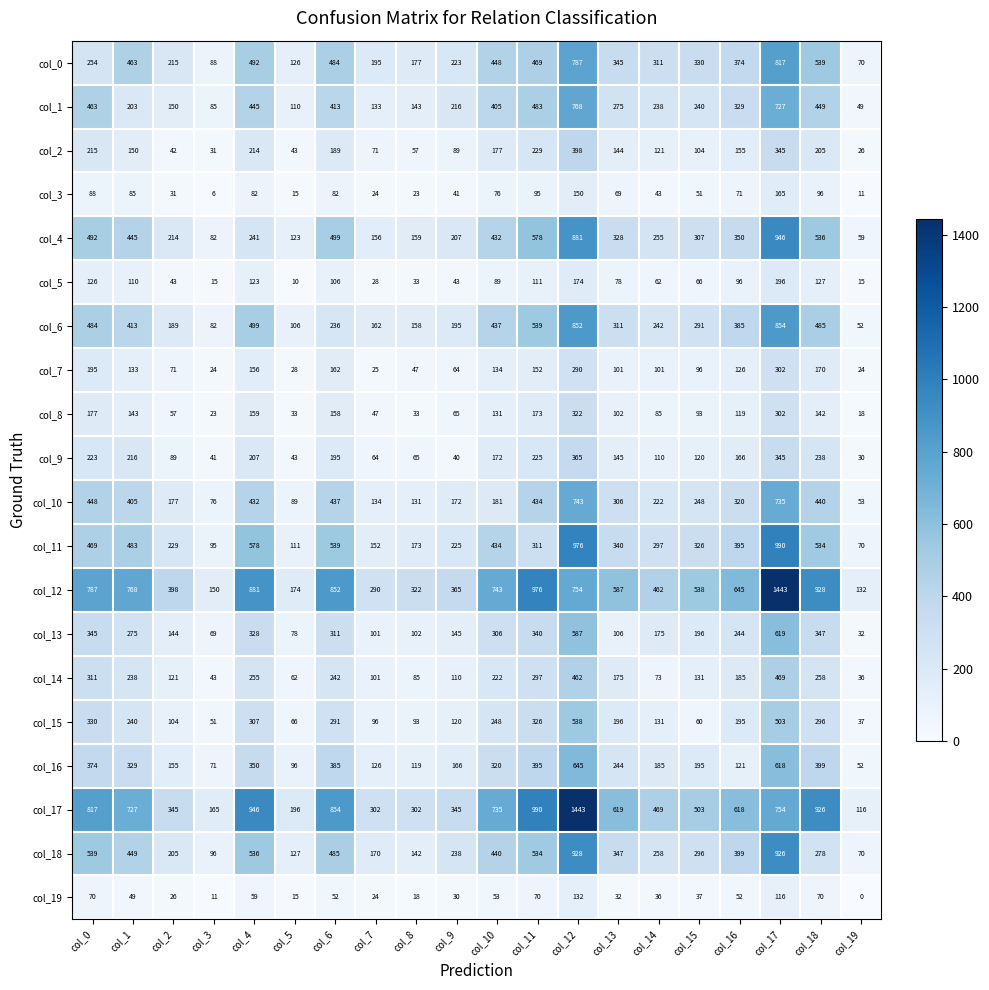

What is the spread (max minus min) of values at col_3?

159